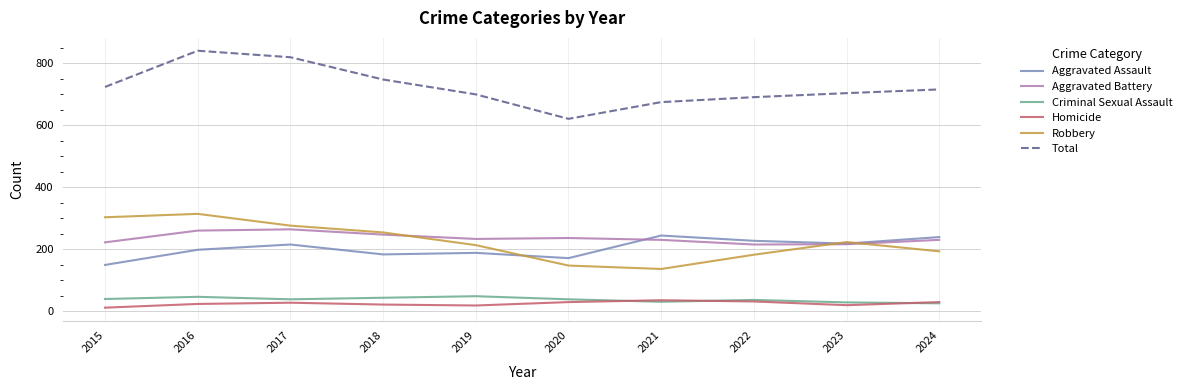

What is the sum of all Criminal Sexual Assault values?

371